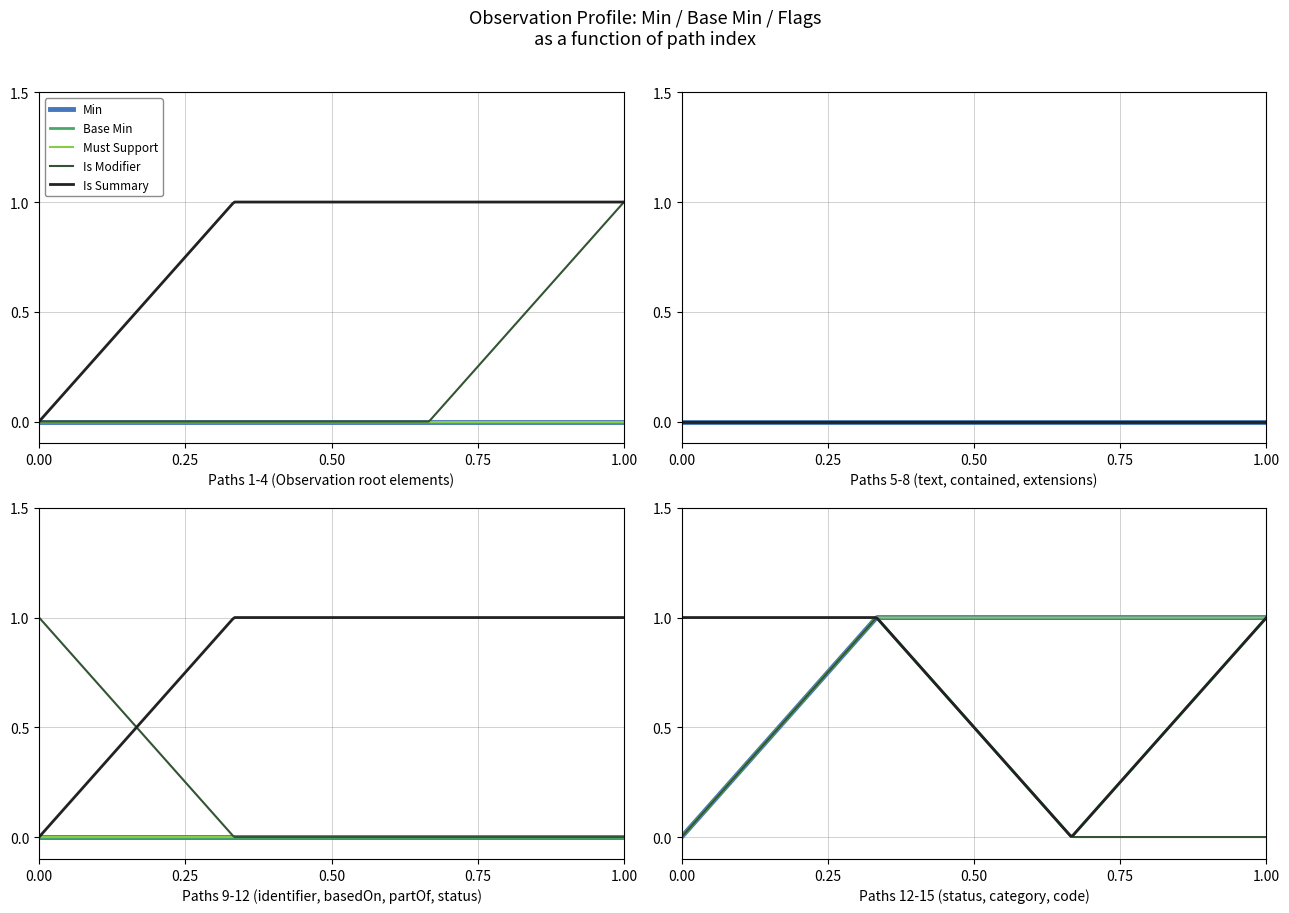

How many Base Min values are between 0 and 1?

15